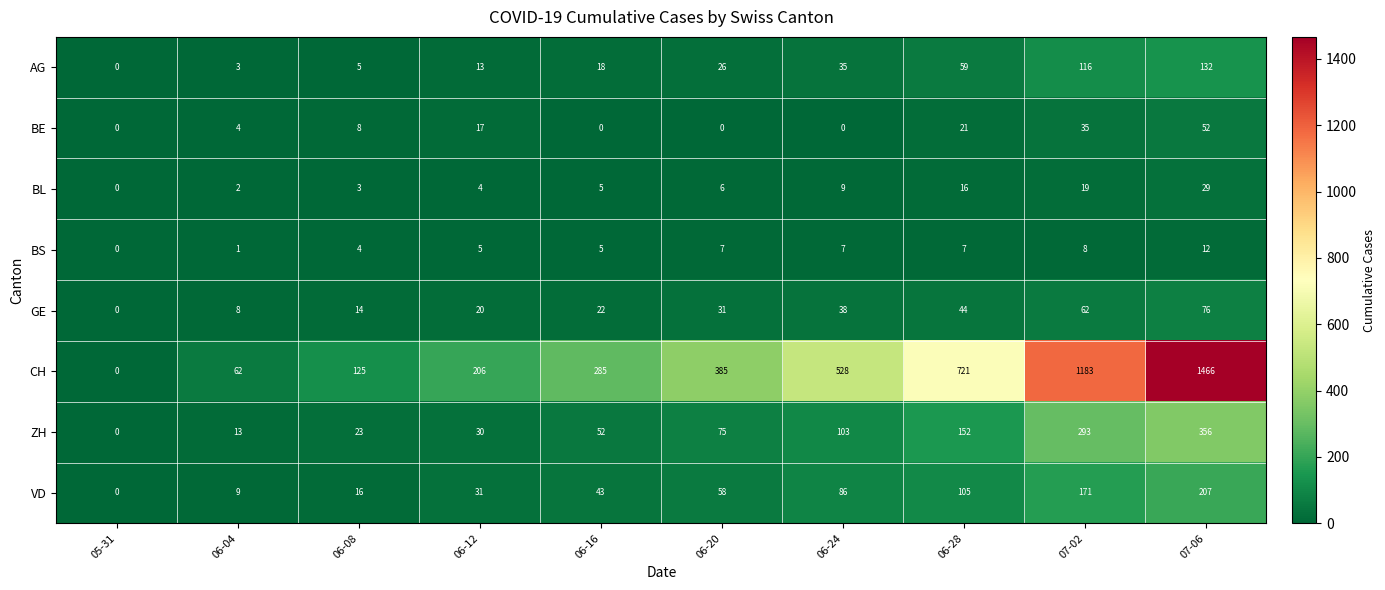

Count the number of categories in the chart.

10